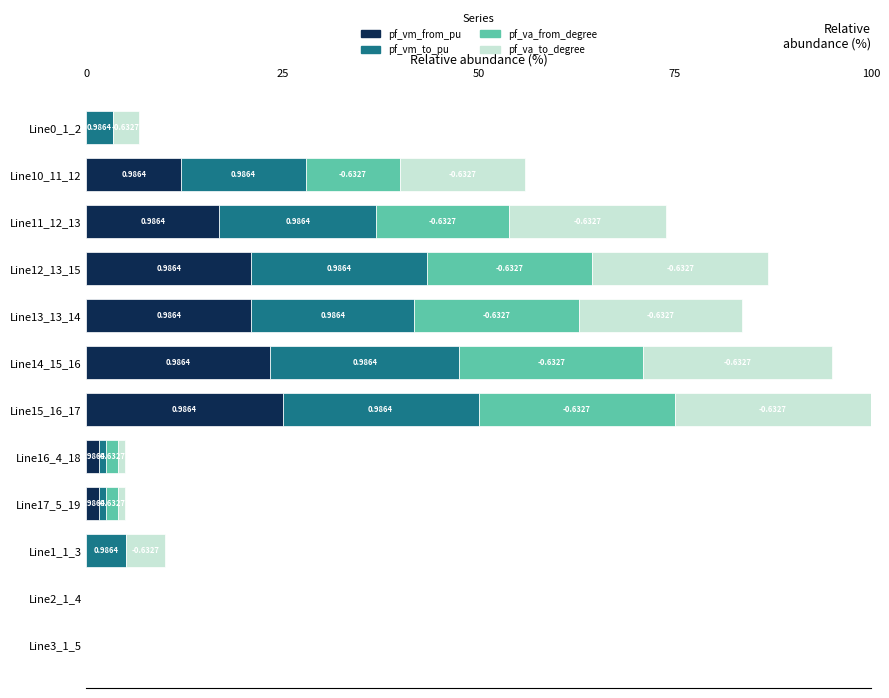

What are all the series names shown in the legend?

pf_vm_from_pu, pf_vm_to_pu, pf_va_from_degree, pf_va_to_degree